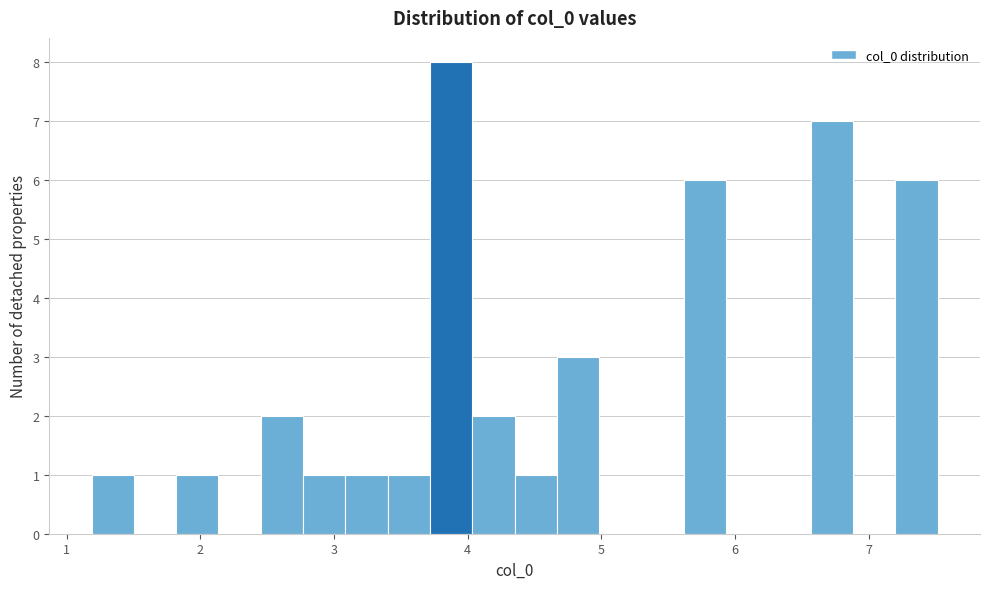

Around what value on the x-axis is the tallest bar? Give the approximate position of its centre, as read against the axis.

3.9